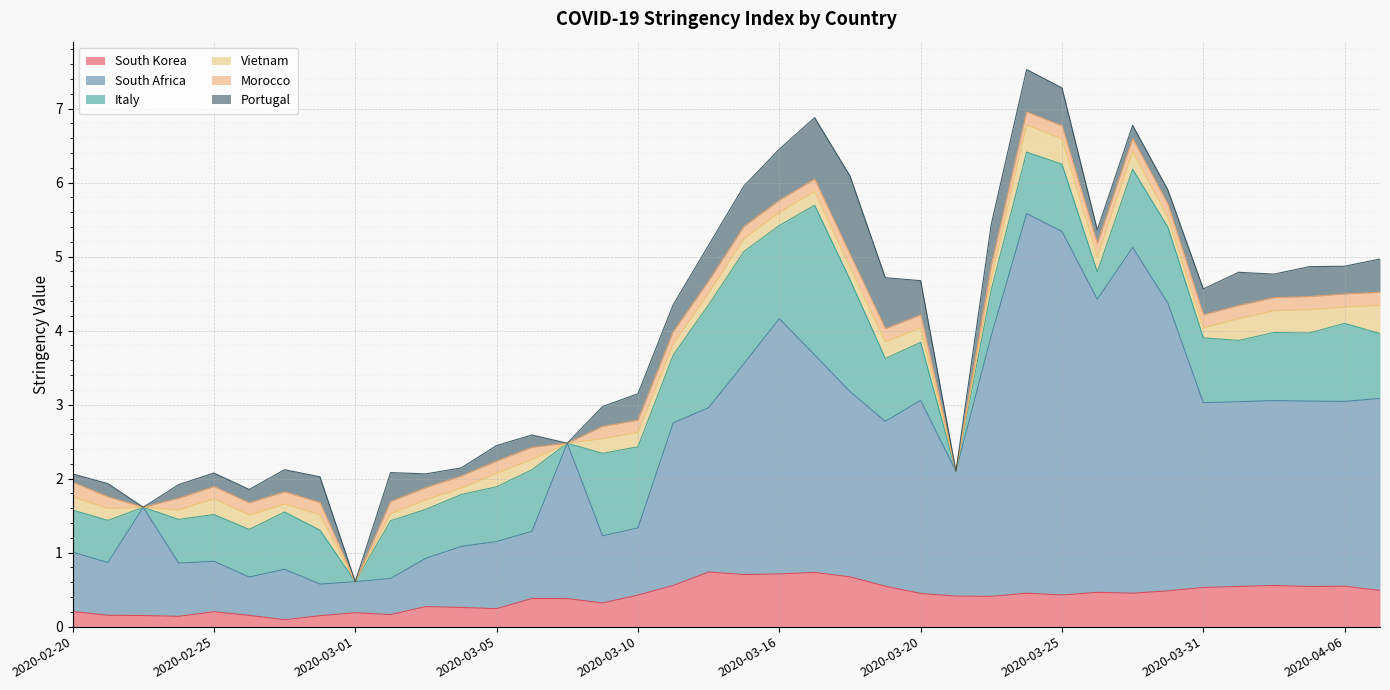

What is the sum of all South Africa values?

78.0